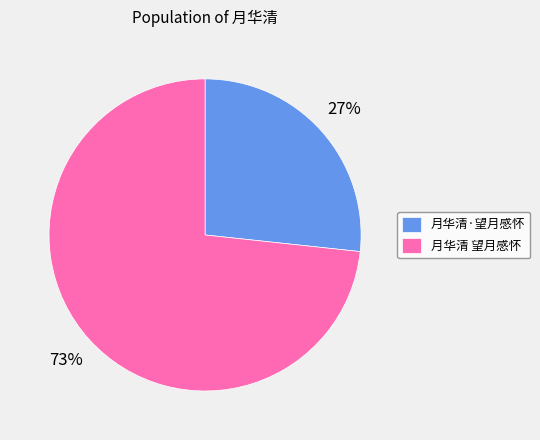

How many slices are in this pie chart?

2